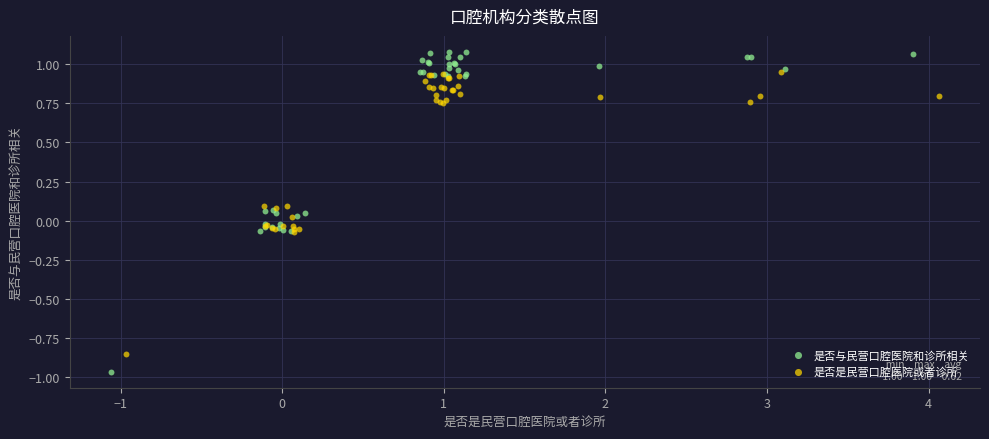

Which series reaches the minimum Y coordinate?

是否与民营口腔医院和诊所相关